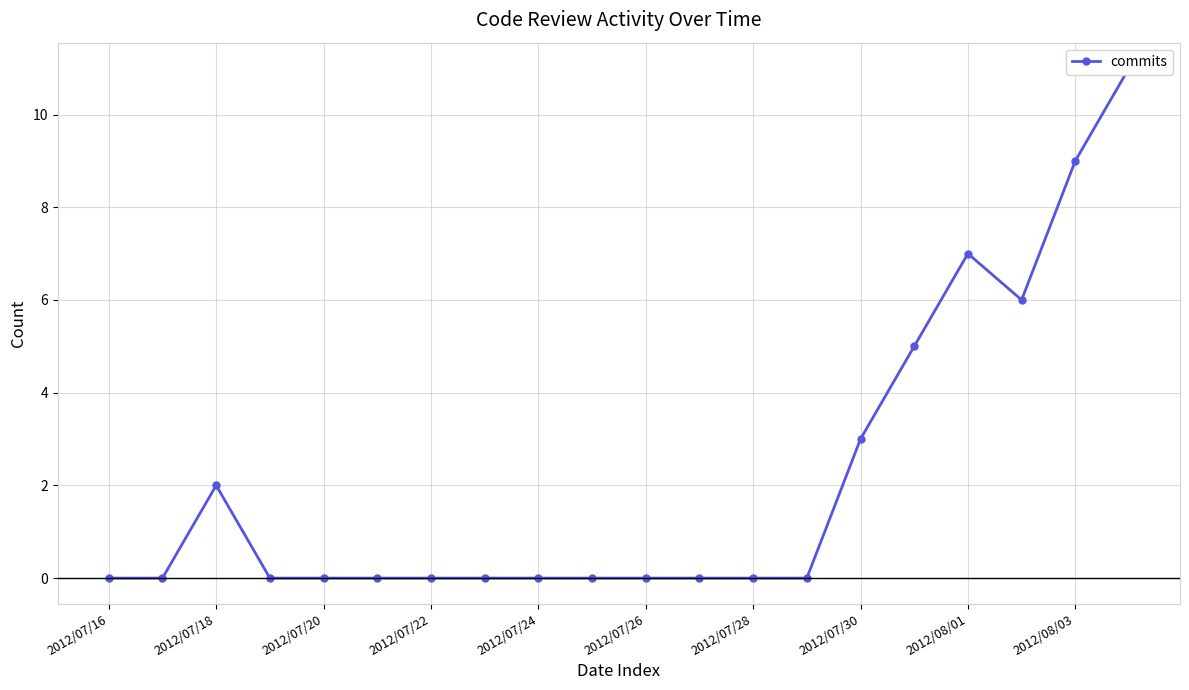

What is the sum of all values?

43